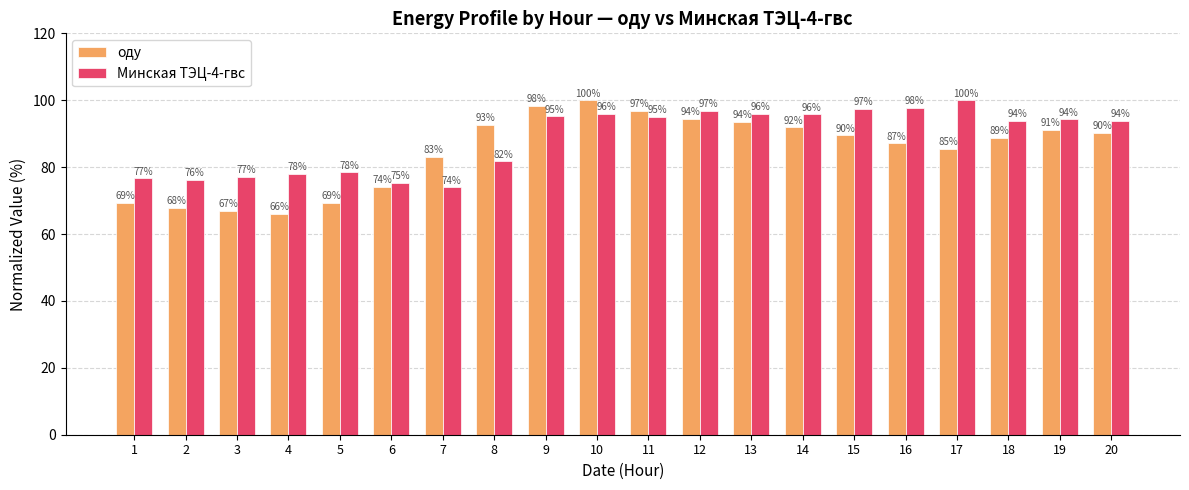

Which category has the highest value in the оду series?

10